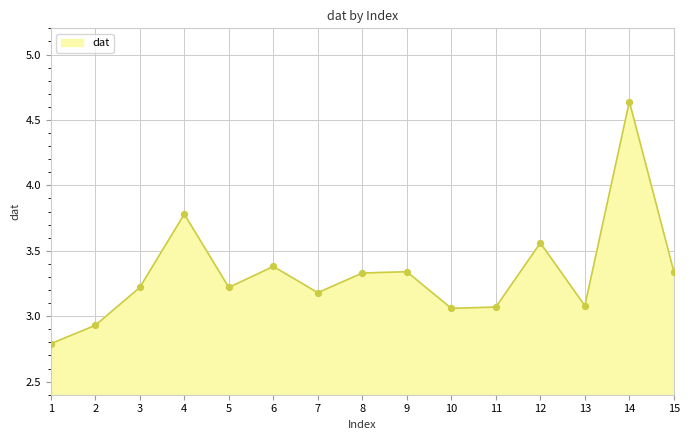

What is the ratio of the value at 5 to the value at 2?

1.1